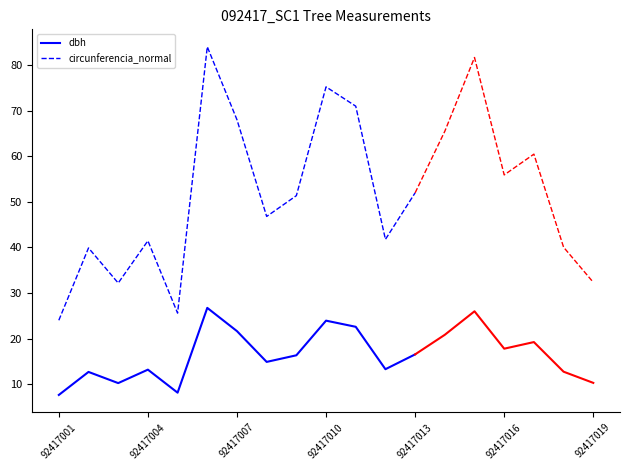

True or false: circunferencia_normal and dbh cross at least once.

False